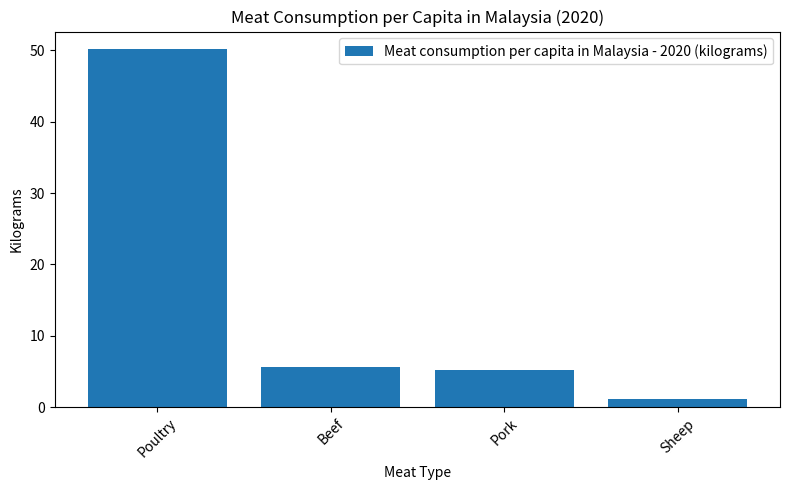

Is it true that the value at Pork is 8.3?

False